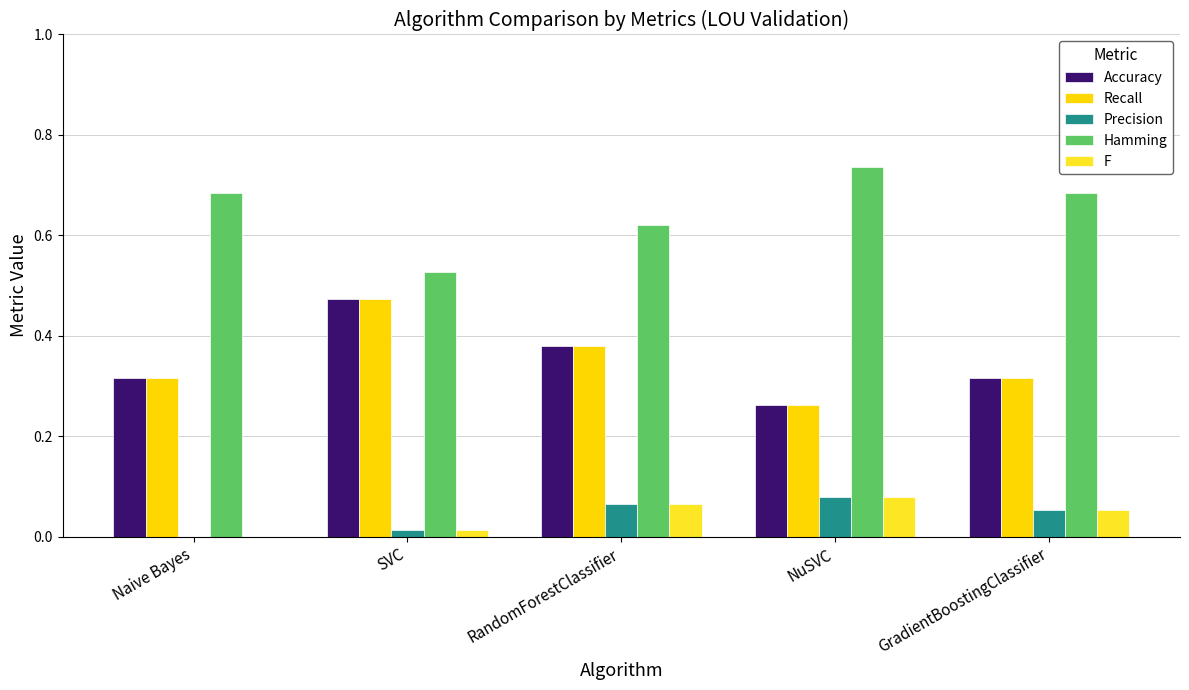

Is the value of Recall at RandomForestClassifier greater than the value of Hamming at GradientBoostingClassifier?

No